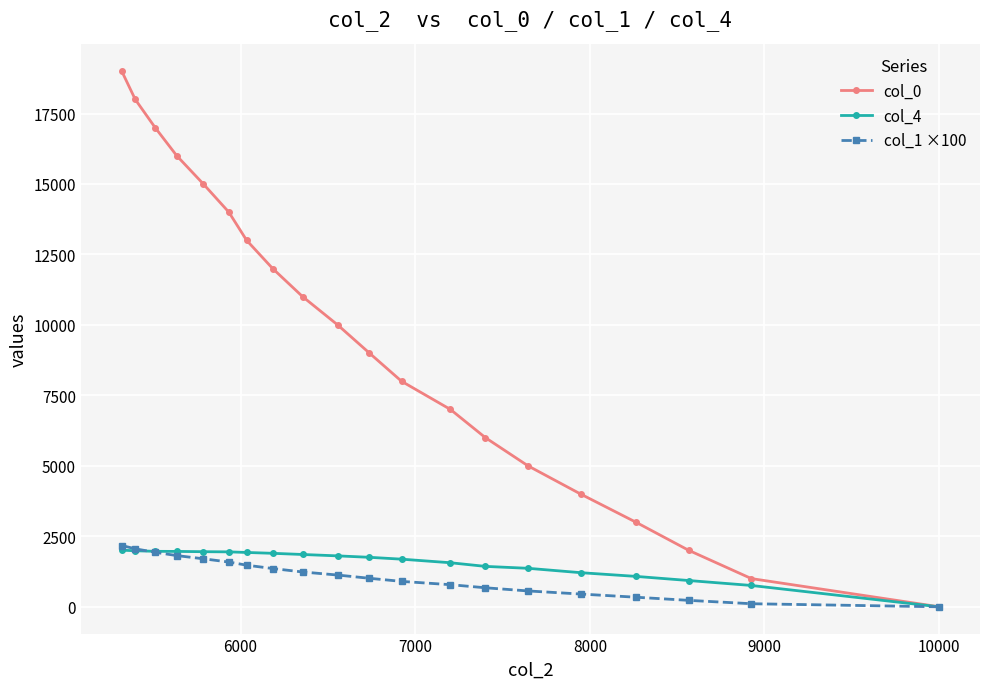

True or false: col_1 ×100 has more than 0 points higher than both neighbors.

False